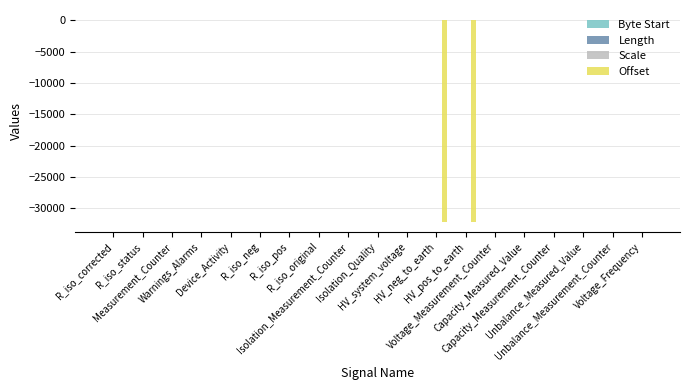

Is the value of Scale at R_iso_neg greater than the value of Offset at Unbalance_Measured_Value?

Yes